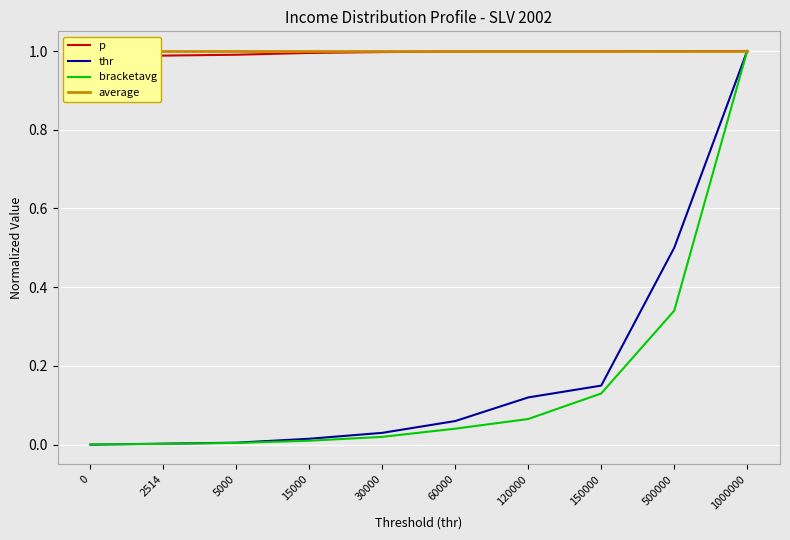

The p series shows 0.6 at 0. True or false?

False